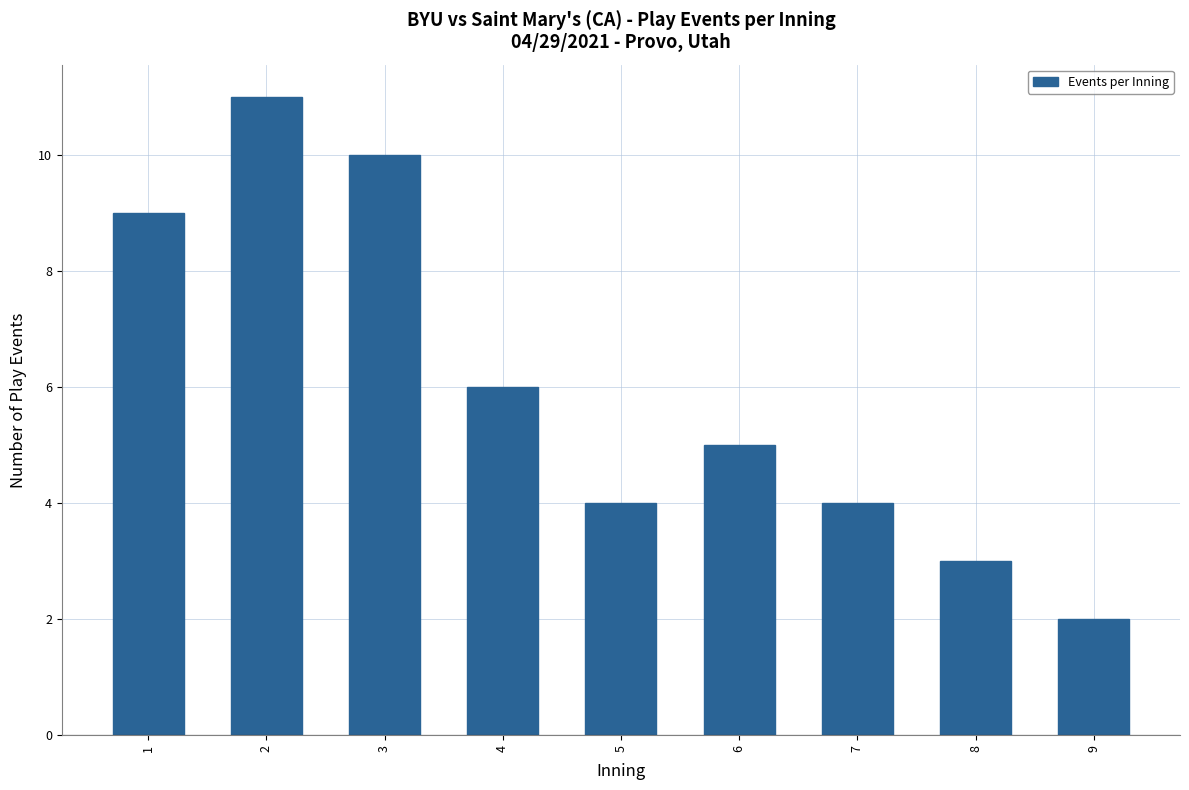

Approximately how many times larger is the value at 4 compared to 3?

0.6